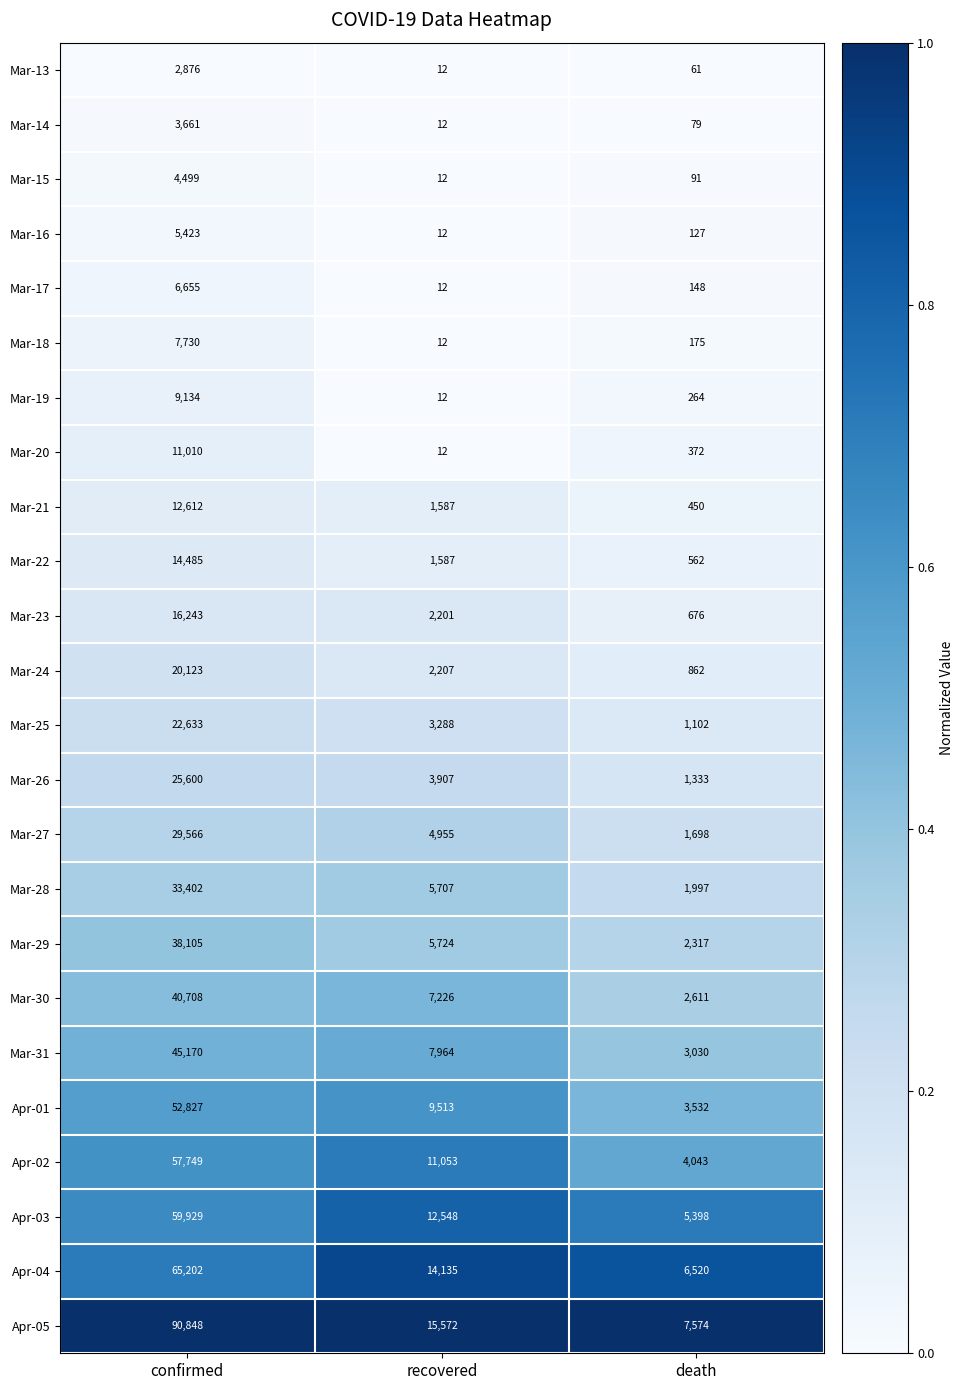

What is the average value of the Mar-24 series?

7731